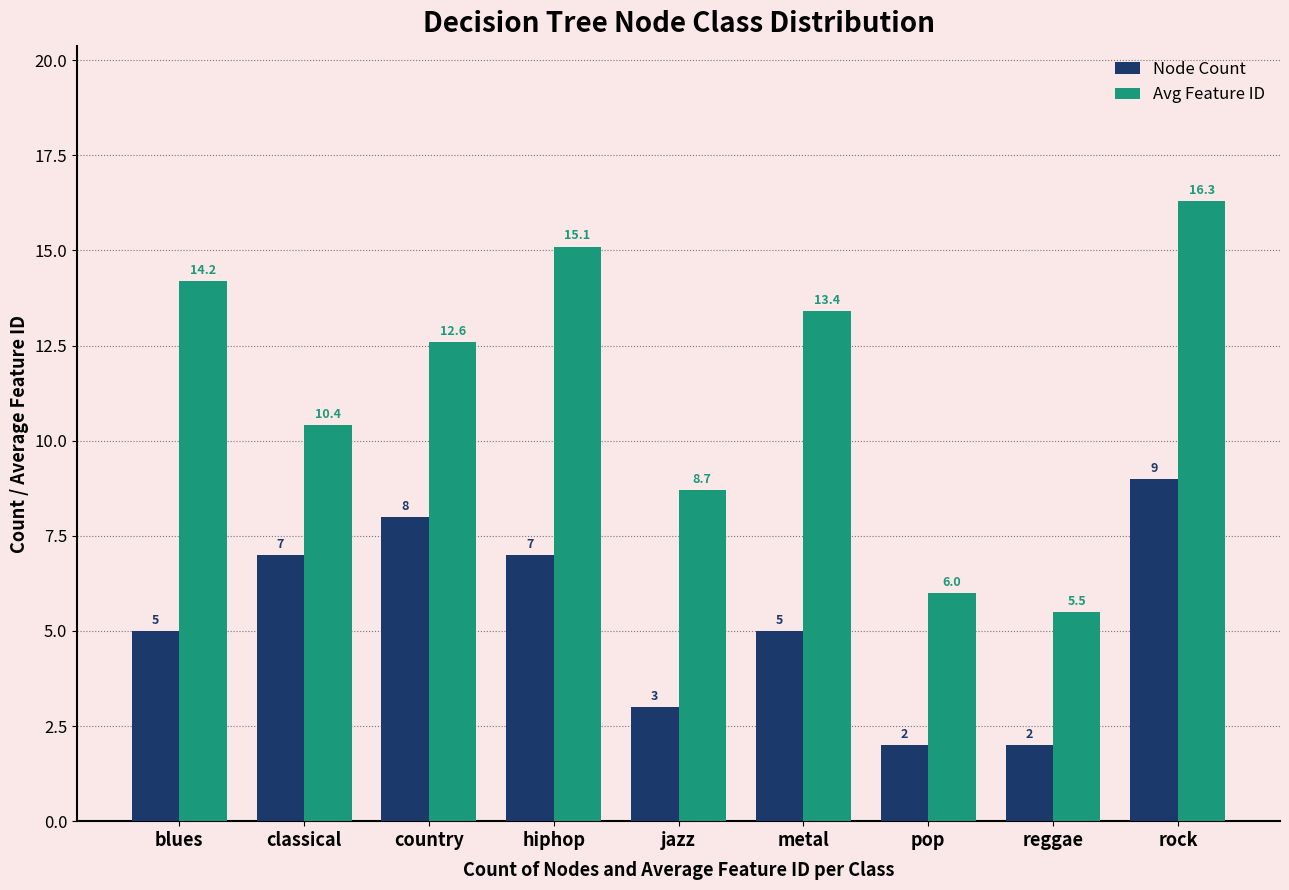

At which category is the sum across all series the highest?

rock